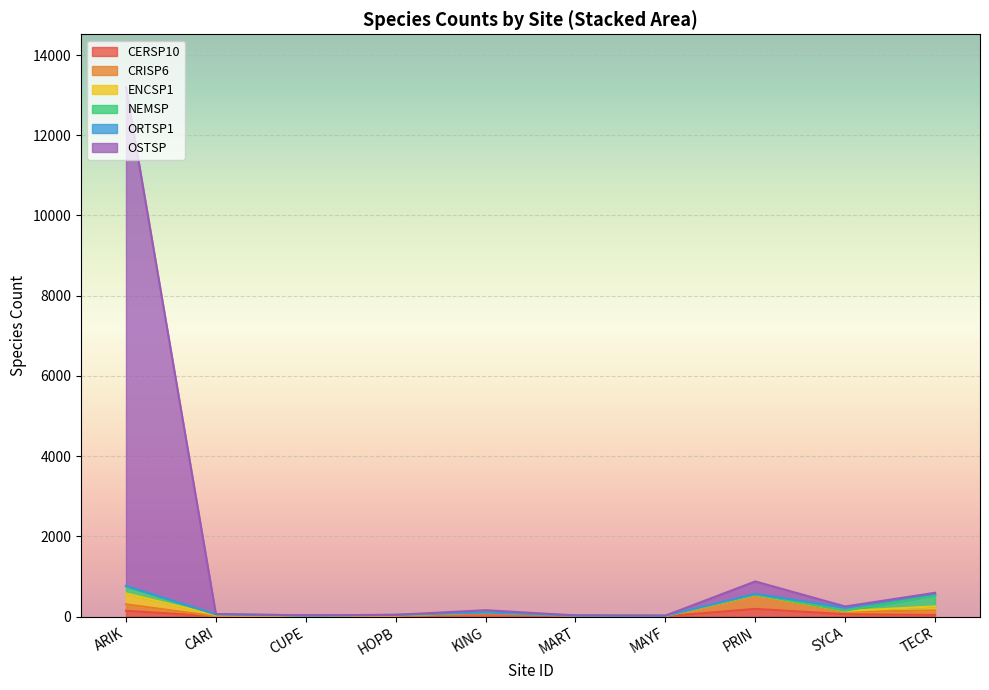

What position from the left is ARIK?

1